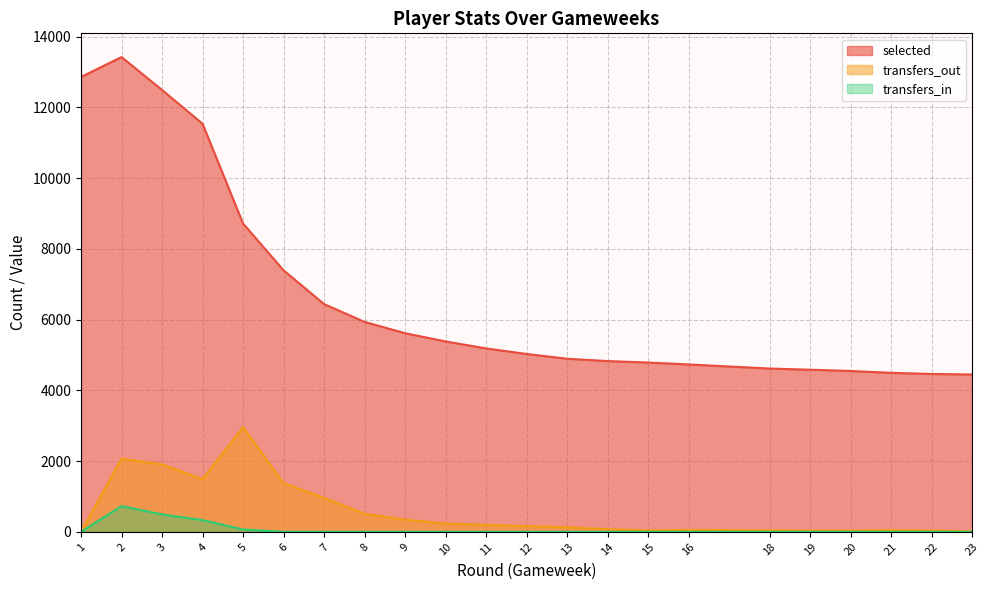

What is the value of the selected point at the 13th from the left?

4894